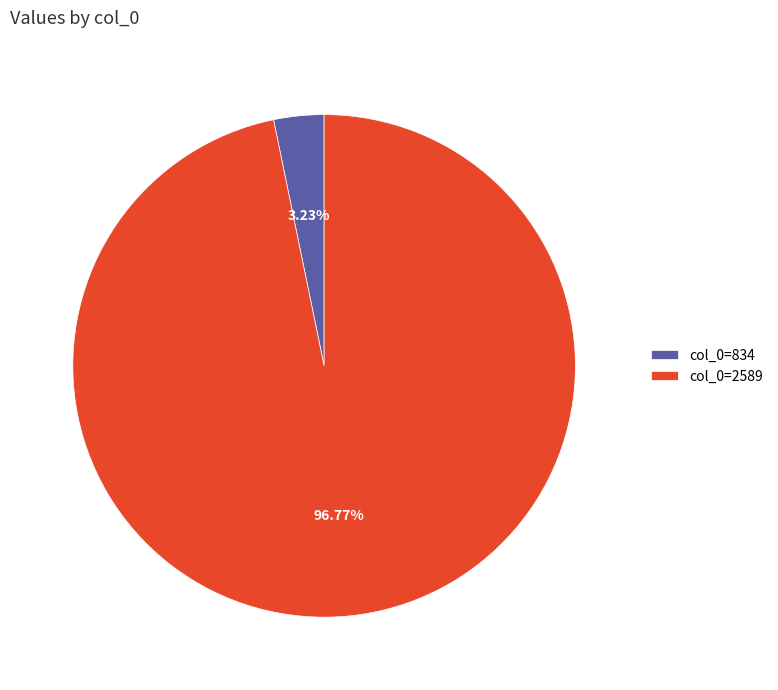

What is the smallest slice in the pie chart?

col_0=834